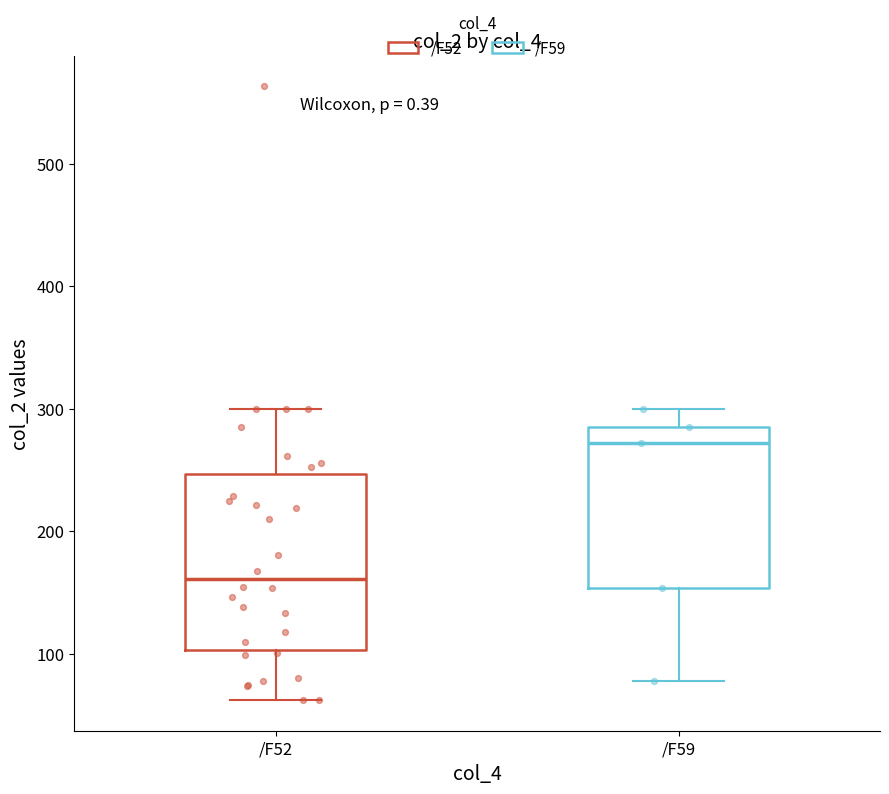

Where does the upper whisker of the box for /F52 end on the y-axis? The values are not printed on the chart, so give them approximately, as read against the axis.

300